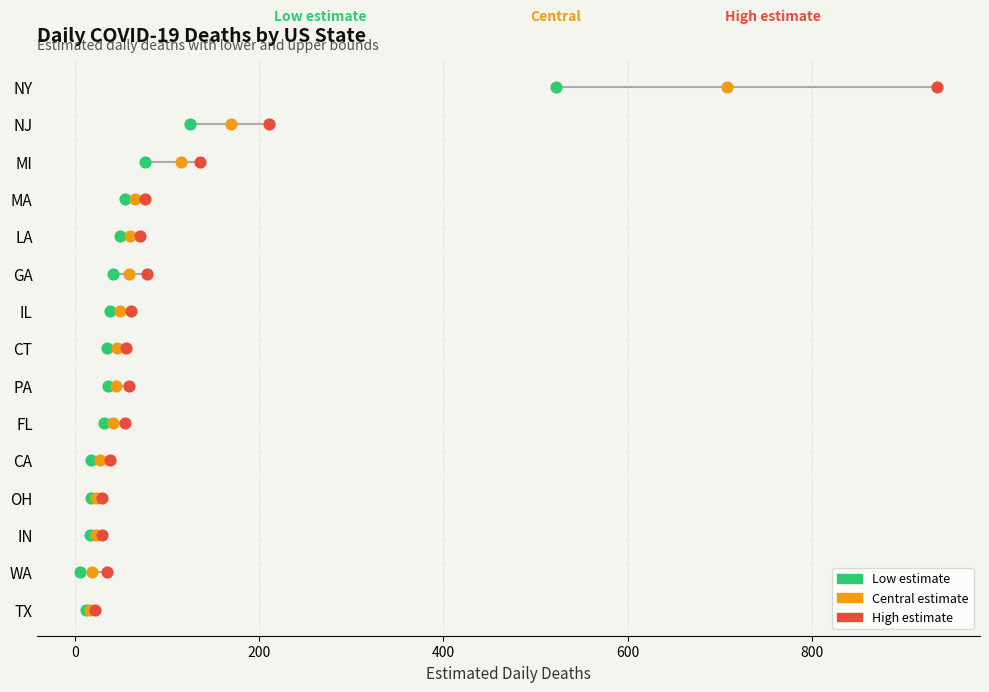

Which series contains the lowest Y value?

Low estimate